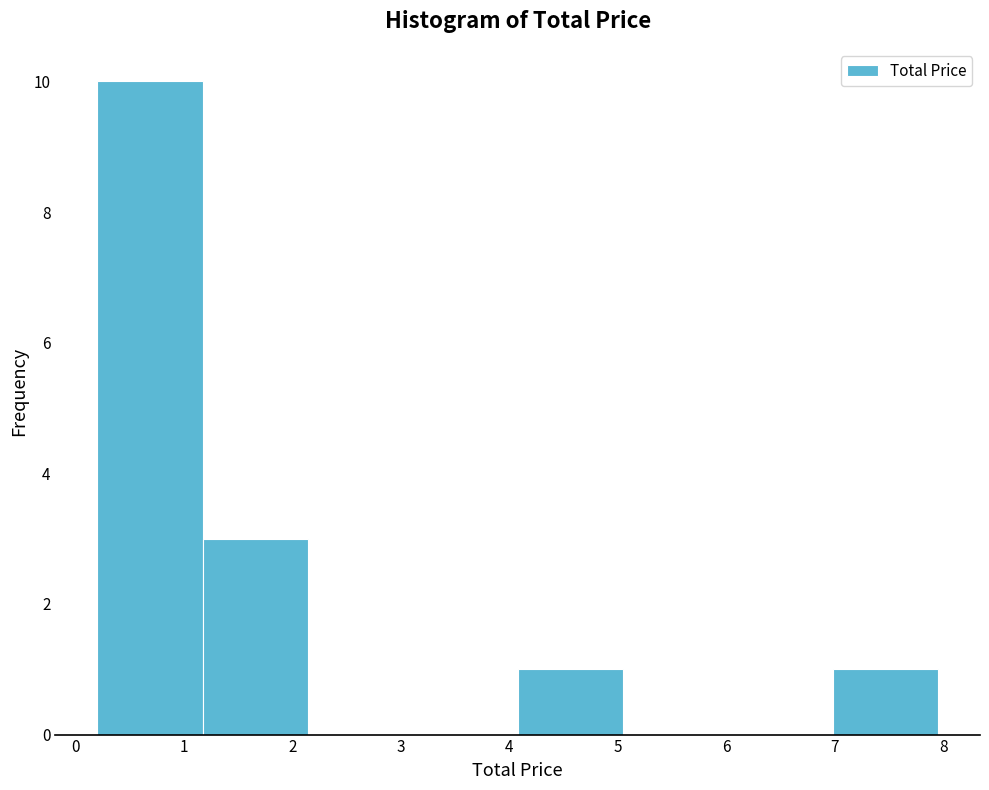

Reading left to right, list every bar in this chart as the range it spans on the x-axis followed by its height. Neither the bar edges nor the heights are printed on the chart, so give them approximately, as read against the axes.

0.2 to 1.2: 10
1.2 to 2.1: 3
2.1 to 3.1: 0
3.1 to 4.1: 0
4.1 to 5.0: 1
5.0 to 6.0: 0
6.0 to 7.0: 0
7.0 to 8.0: 1